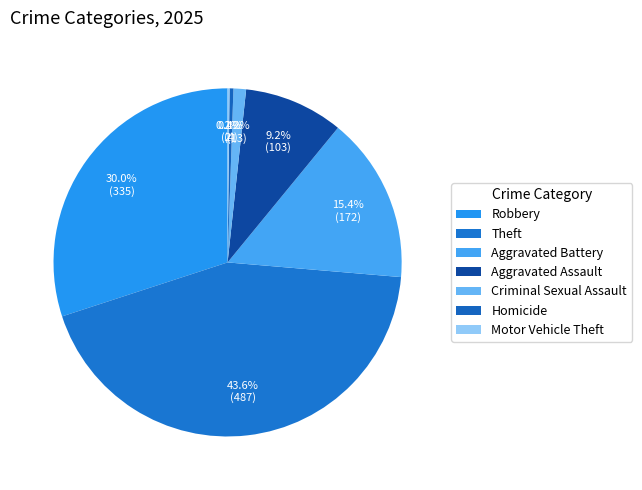

True or false: Criminal Sexual Assault accounts for 1% of the total.

True